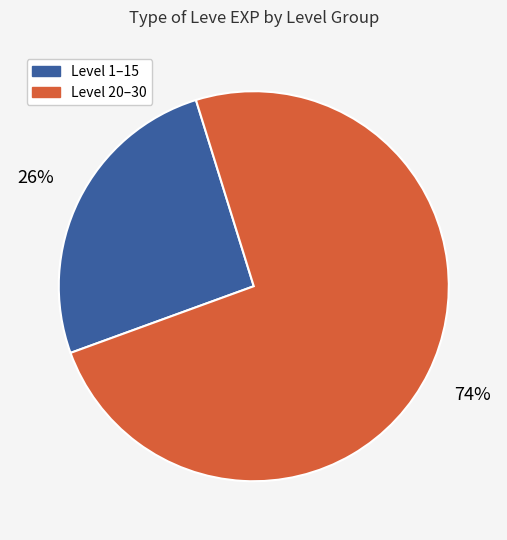

To the nearest percent, what is the average slice percentage?

50%